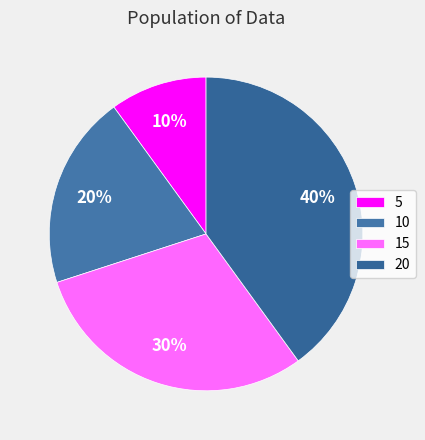

How many slices are in this pie chart?

4